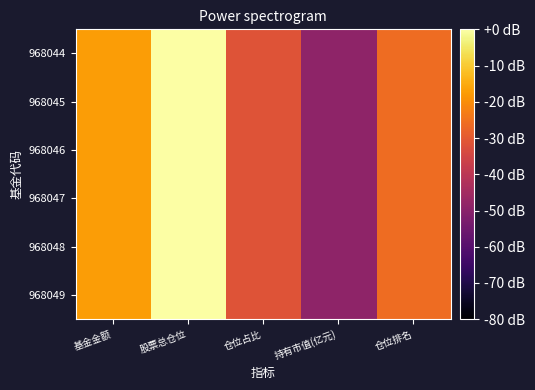

Which series has the widest spread of values?

968044